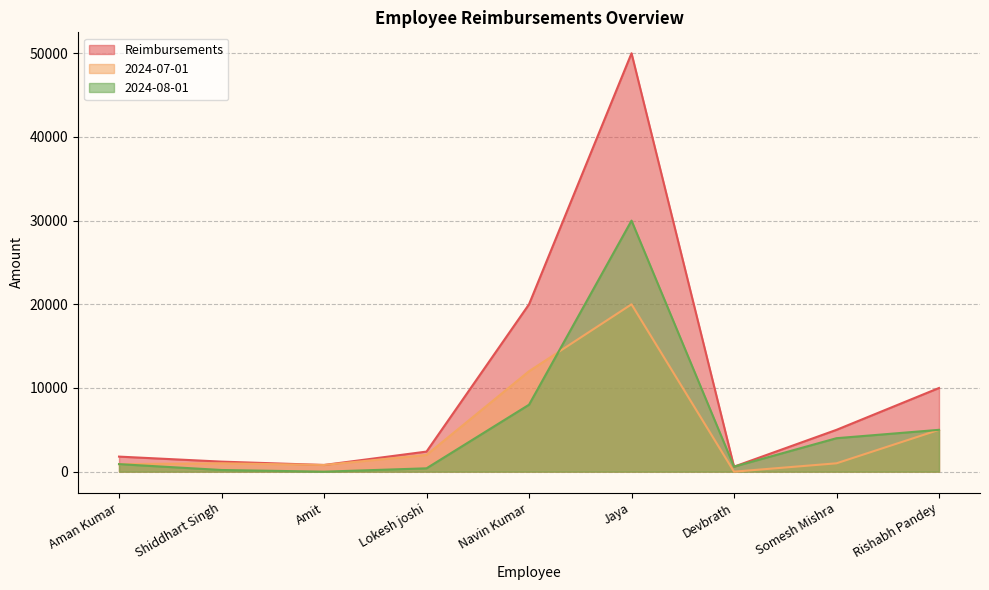

What is the sum of all 2024-07-01 values?

42700